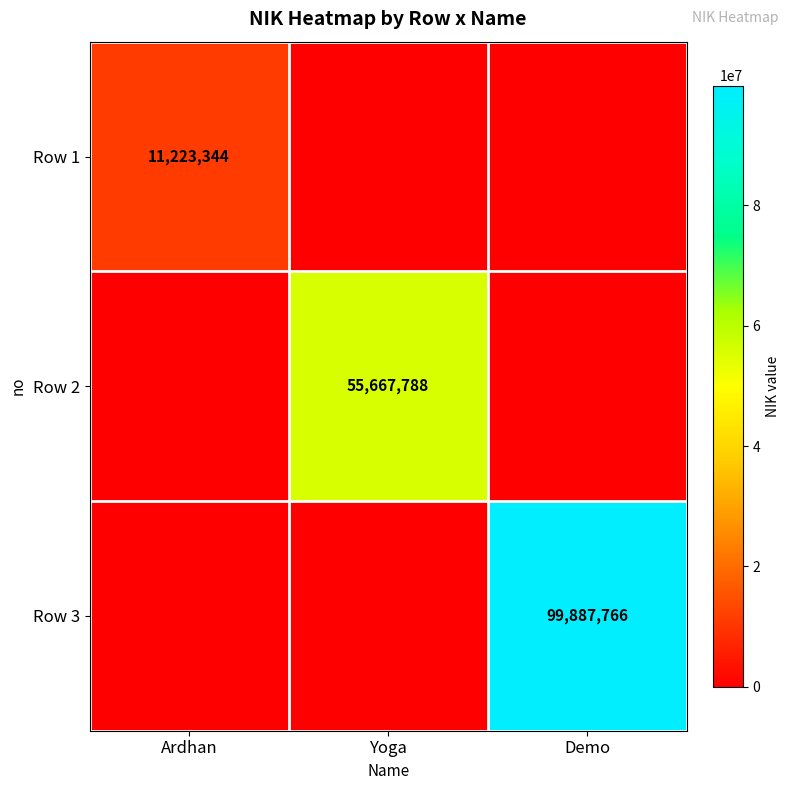

How many values in the Row 2 series exceed 0?

1